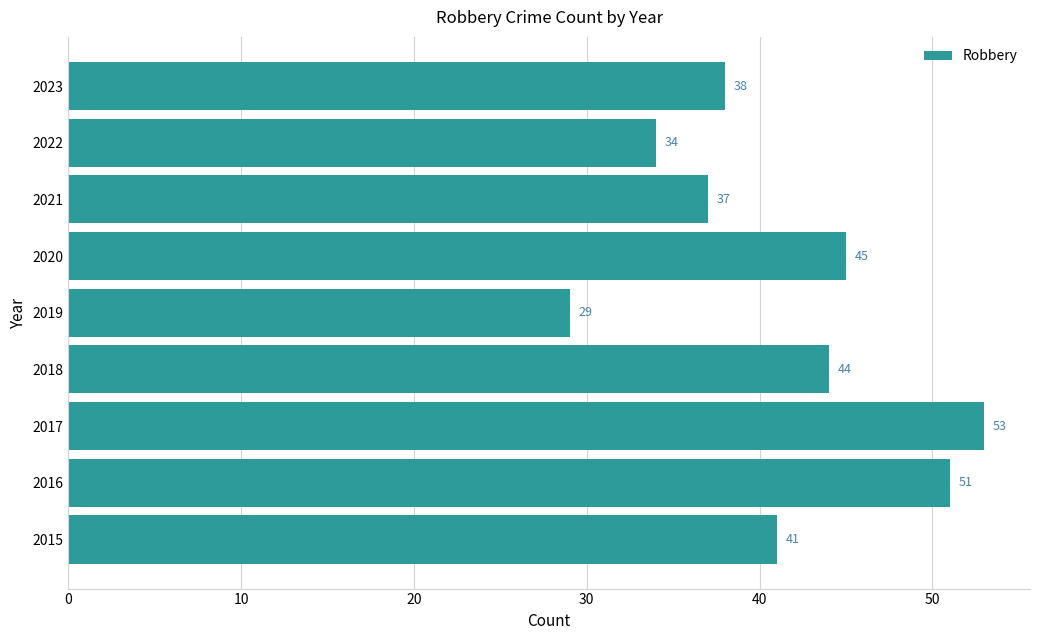

Between 2022 and 2018, which is larger?

2018